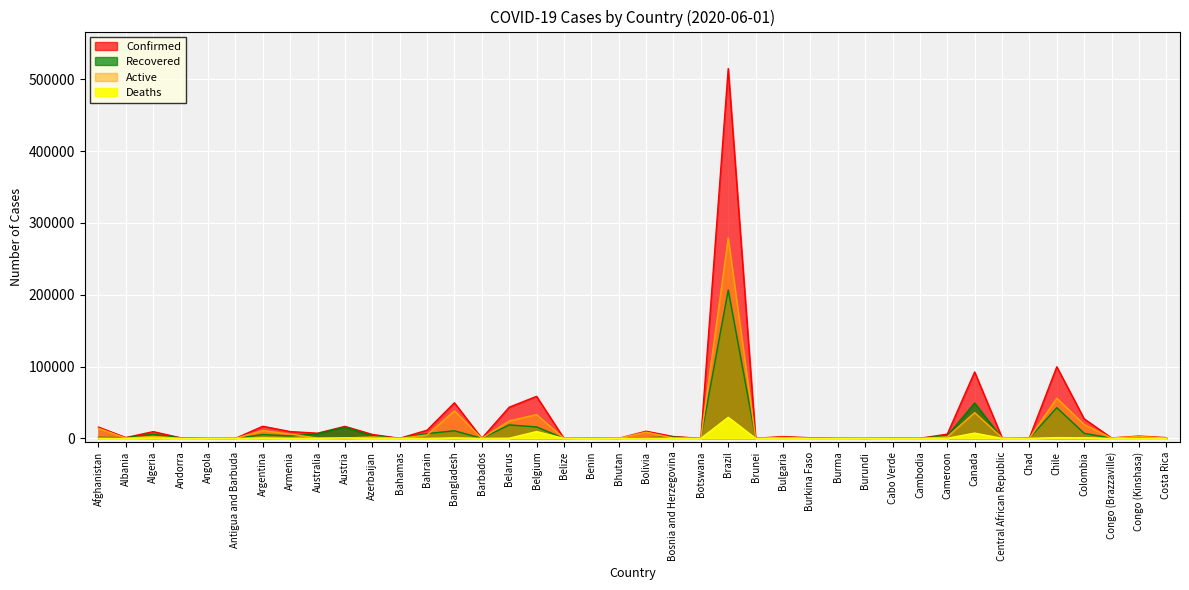

How many data points in Recovered are less than 877?

20